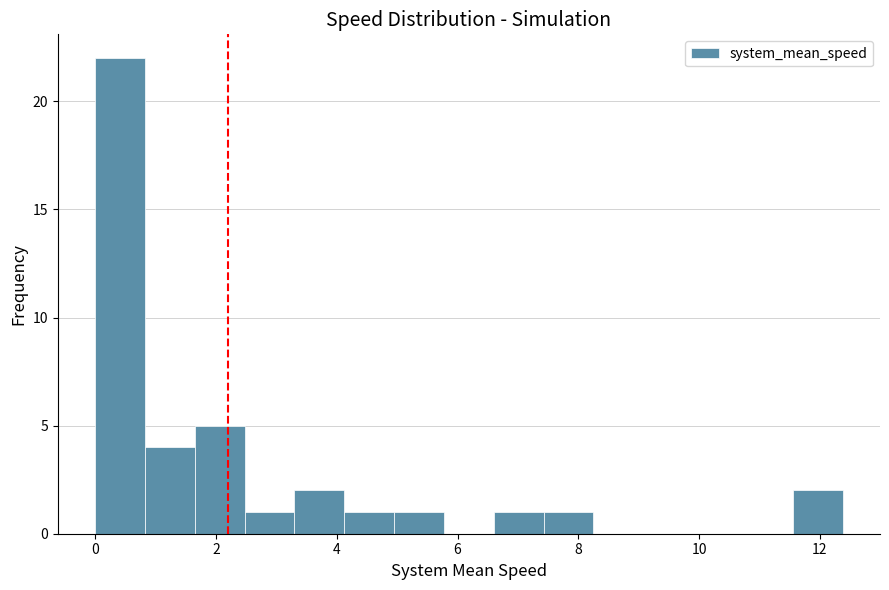

What is the height of the bar covering 11.6 to 12.4 on the x-axis? Neither the bar edges nor the heights are printed on the chart, so give them approximately, as read against the axes.

2